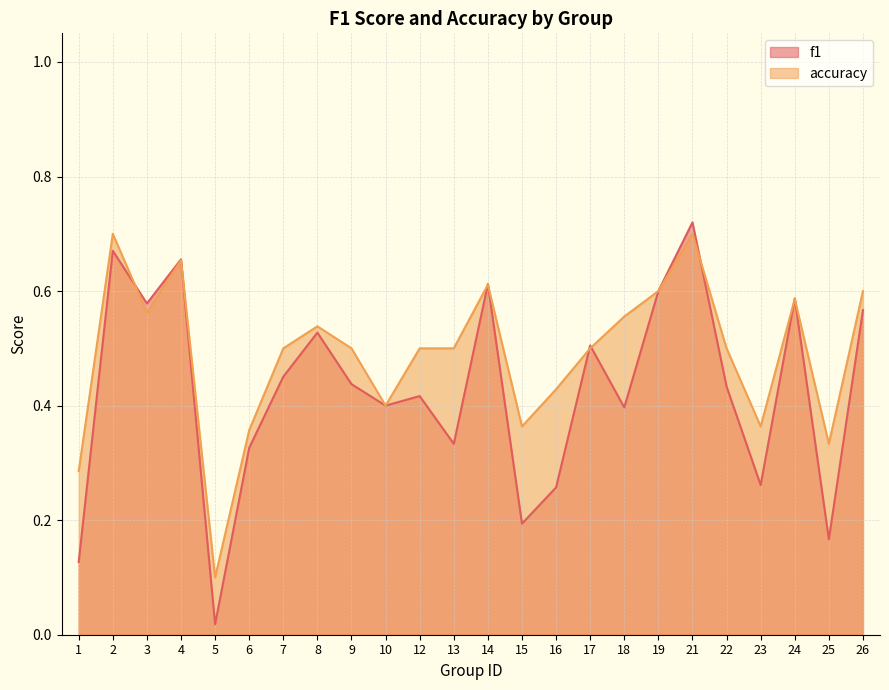

Which category has the highest value across all series?

21